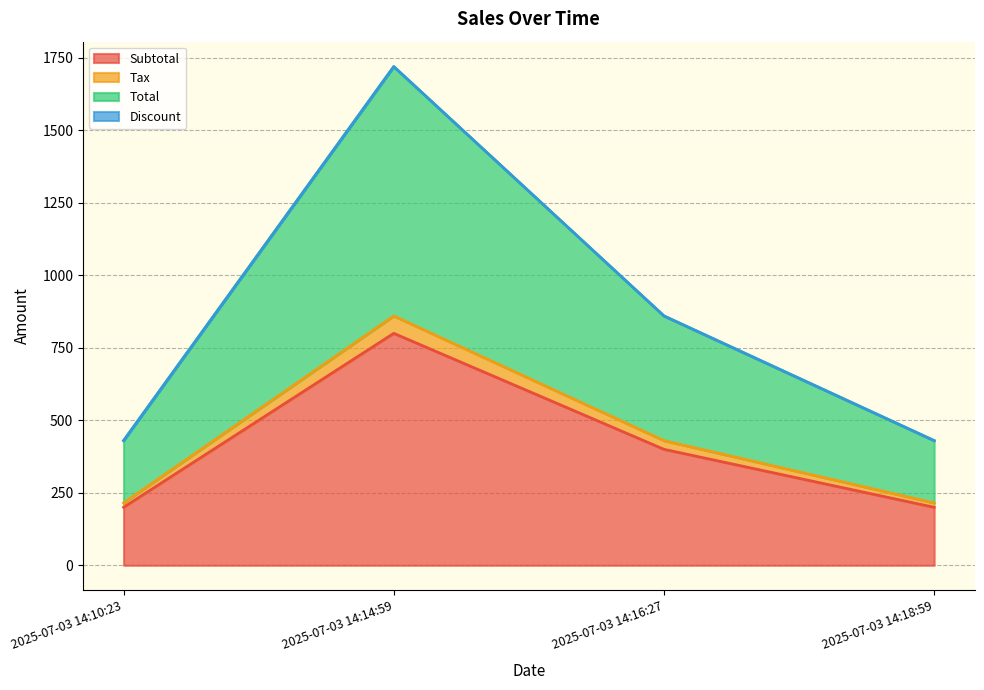

Reading right to left, extract all data points from this chart.

Subtotal: 200	400	800	200
Tax: 215	430	860	215
Total: 430	860	1720	430